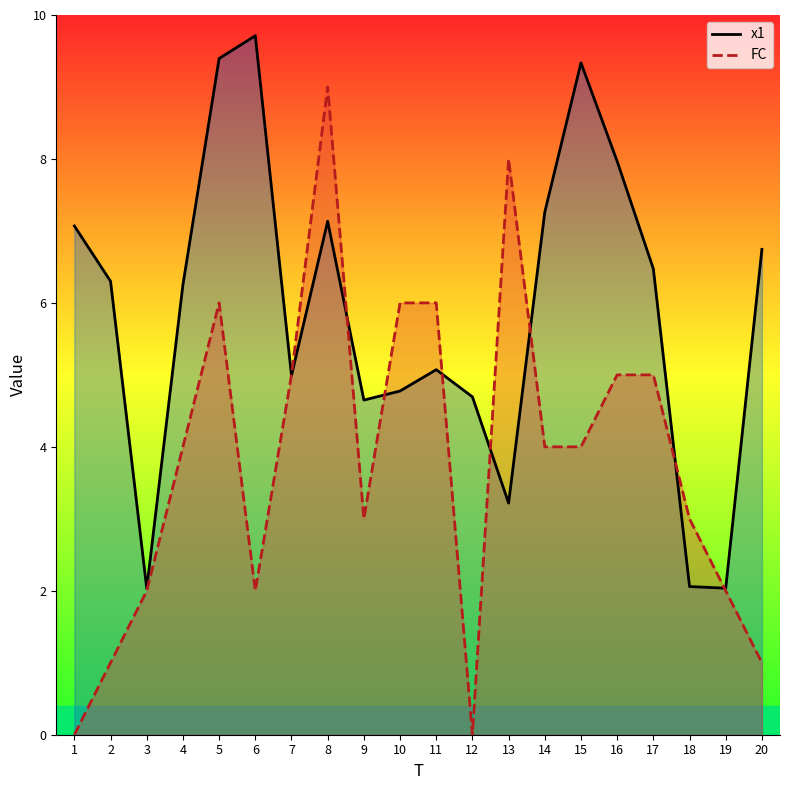

How many values in FC_line are above zero?

18